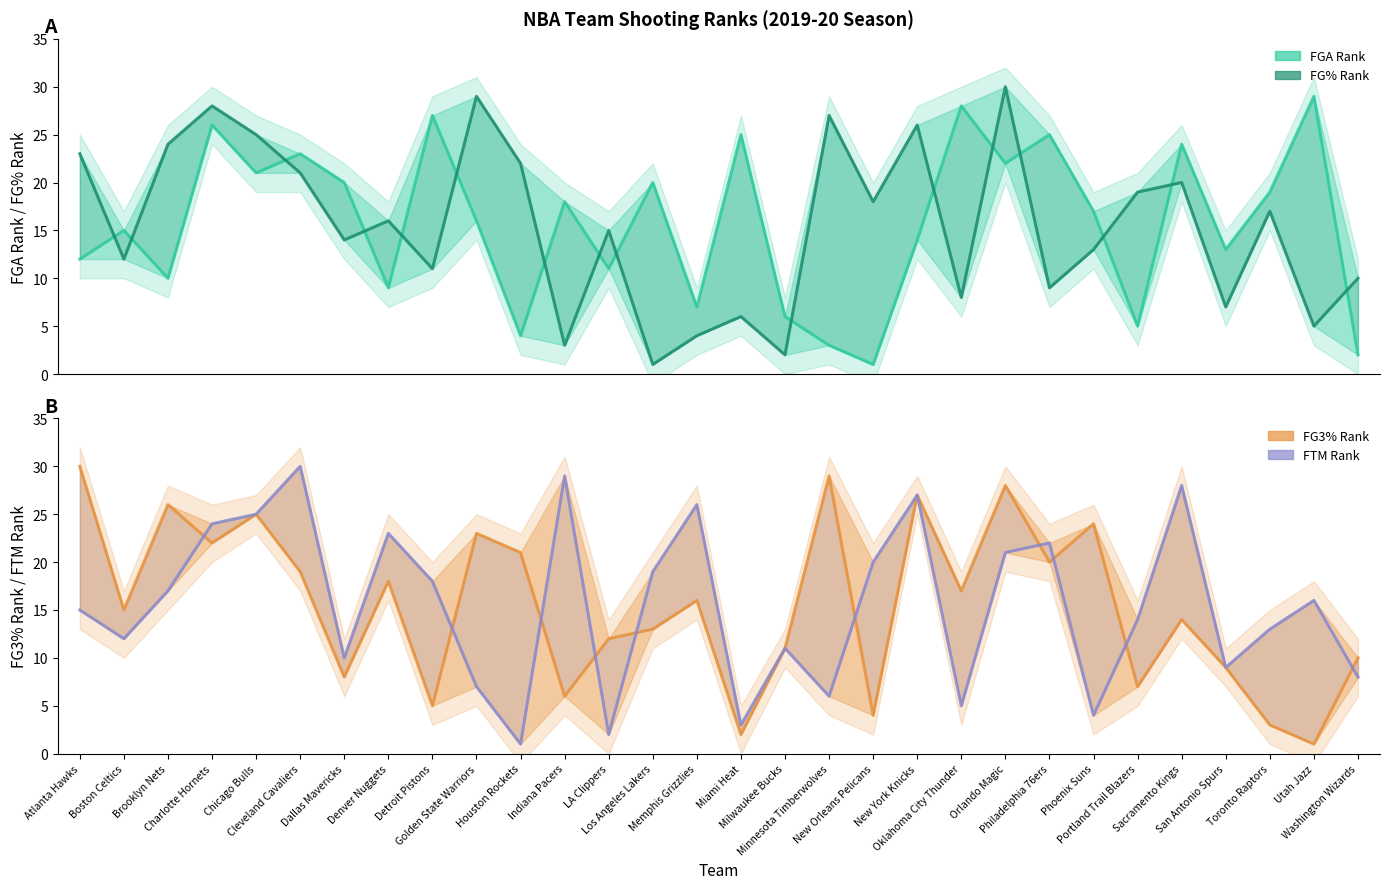

What is the lowest value of the FGA_RANK series?

1